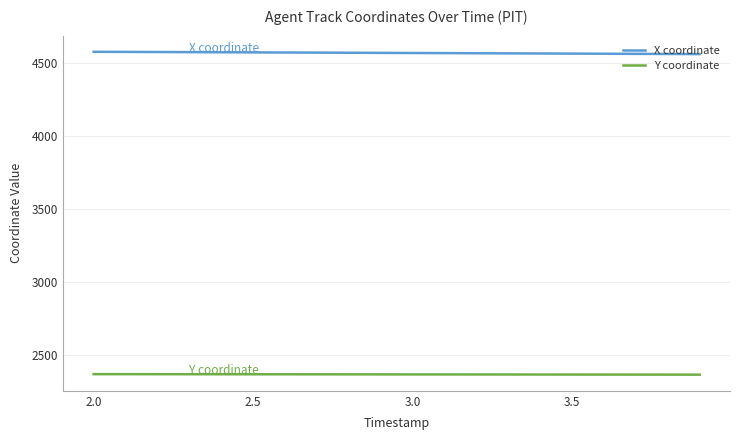

Which series has the largest total across all categories?

X coordinate